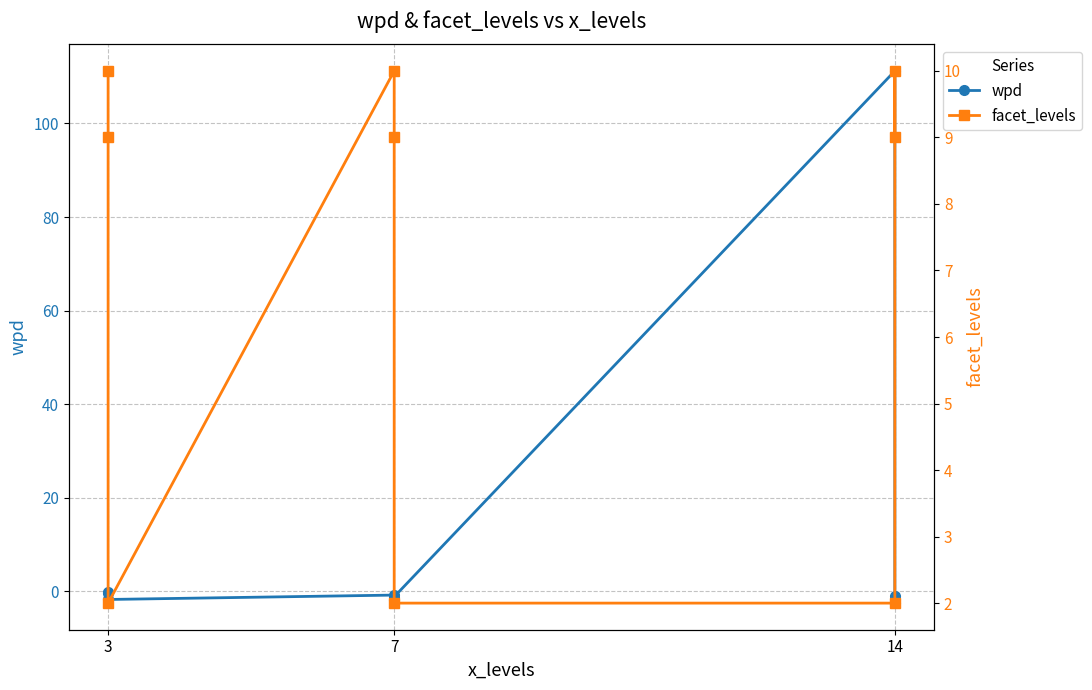

What is the minimum value shown in the chart?

-2.5